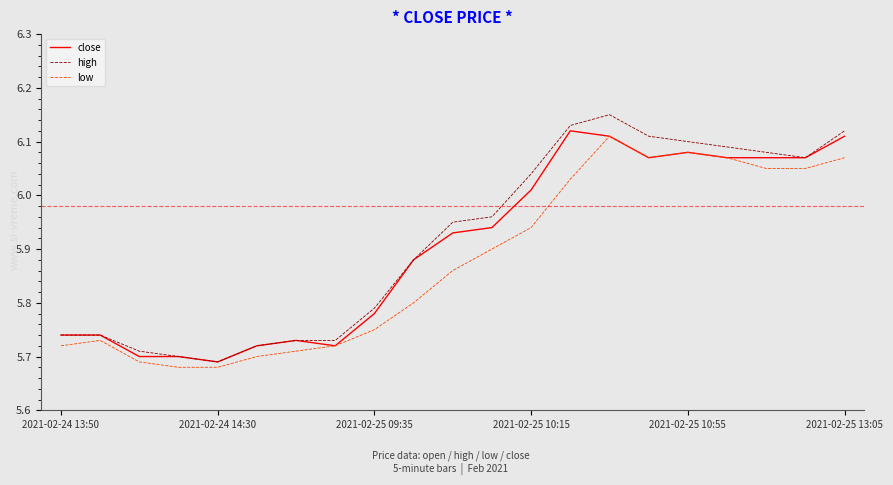

Which series has the widest spread of values?

high